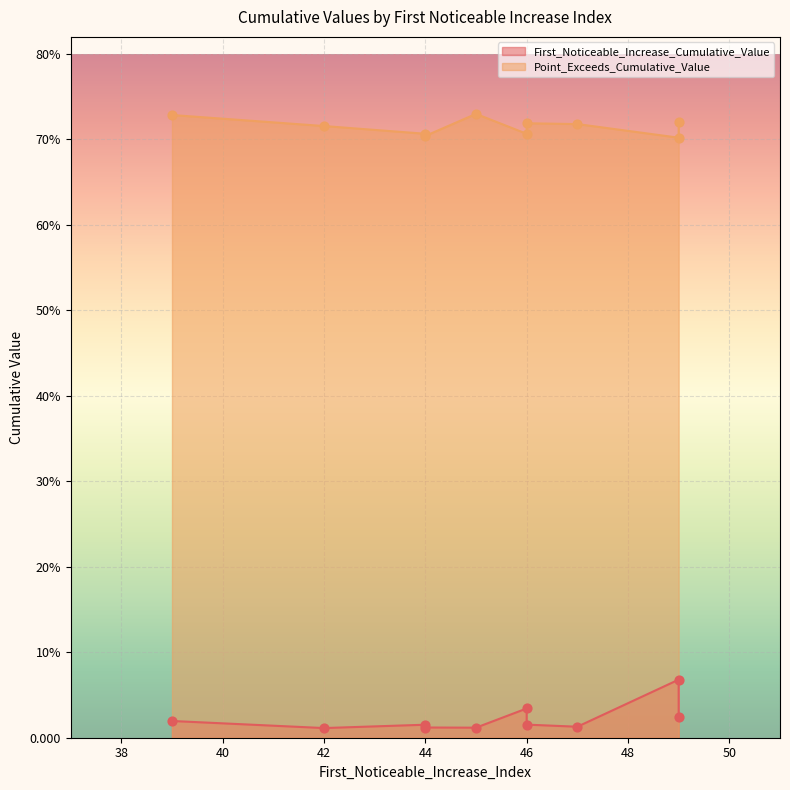

Is the value of First_Noticeable_Increase_Cumulative_Value at 42 greater than the value of Point_Exceeds_Cumulative_Value at 49?

No